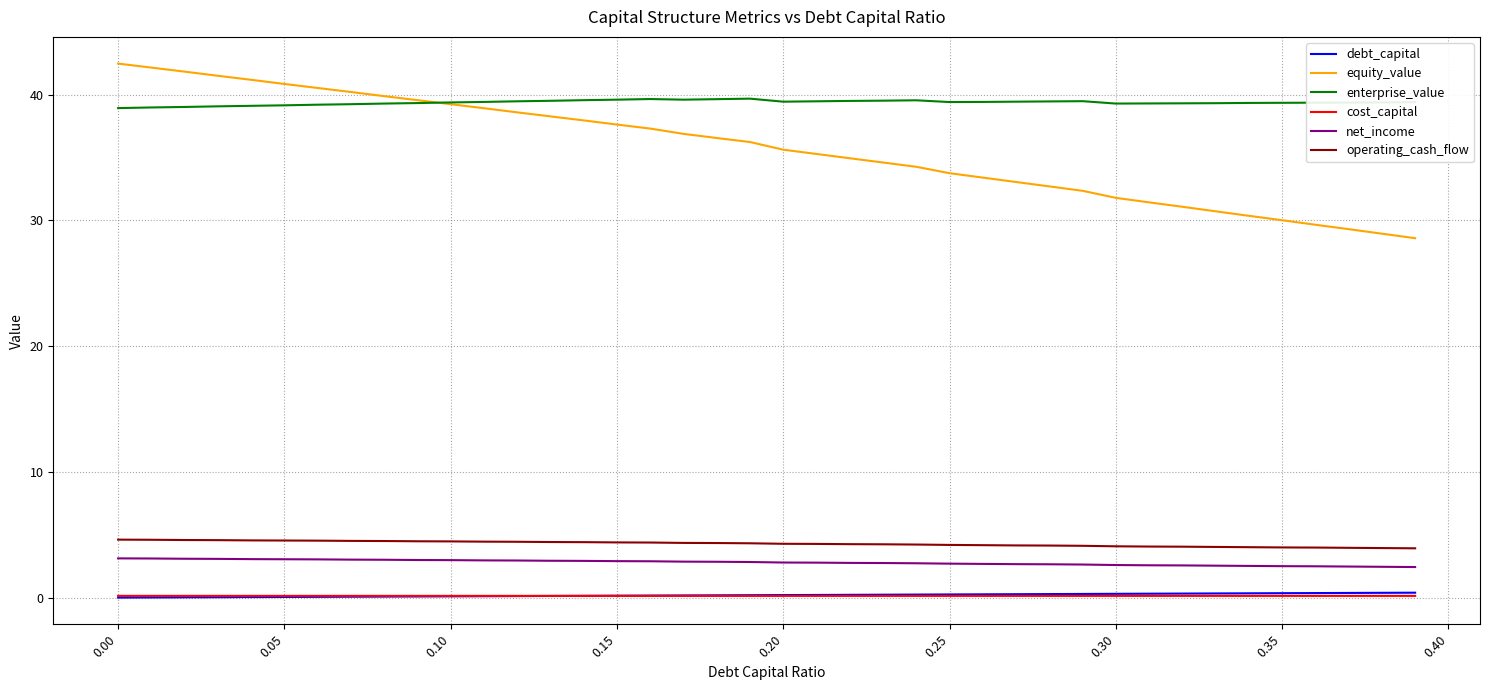

Which series has the largest total across all categories?

enterprise_value